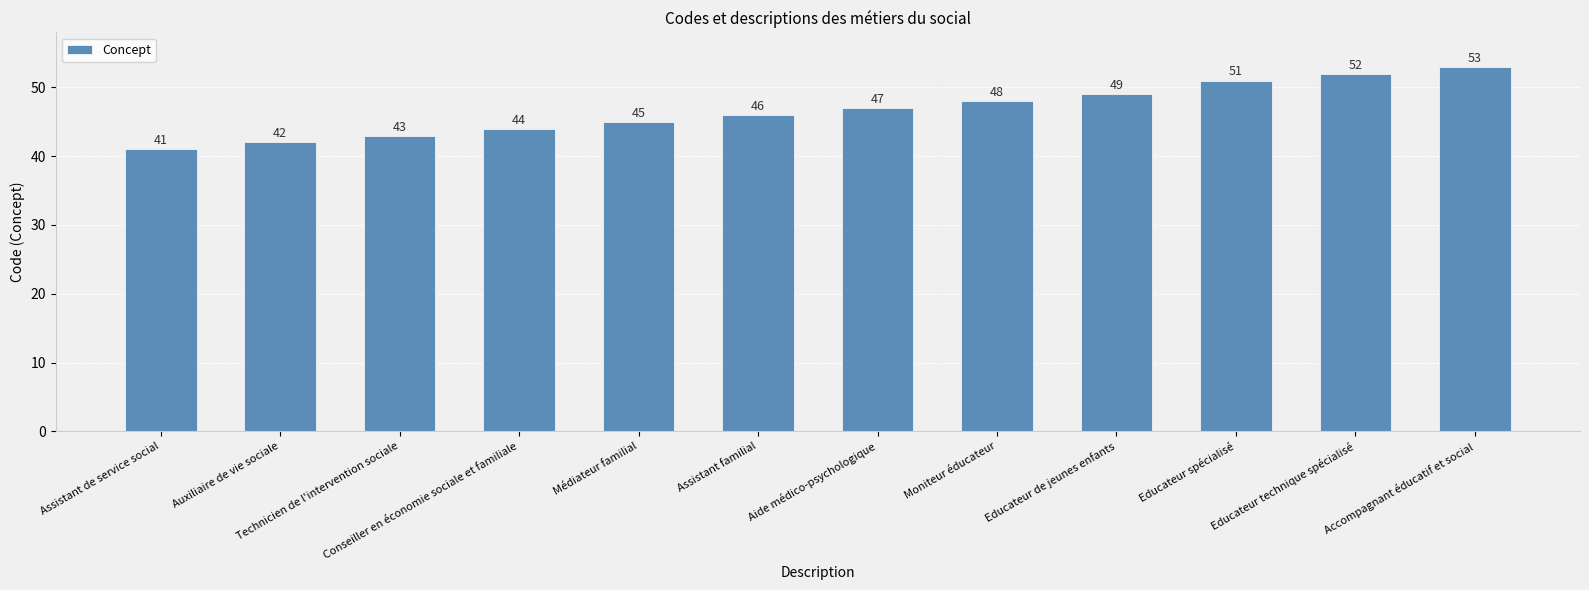

How many bars are there in total?

12